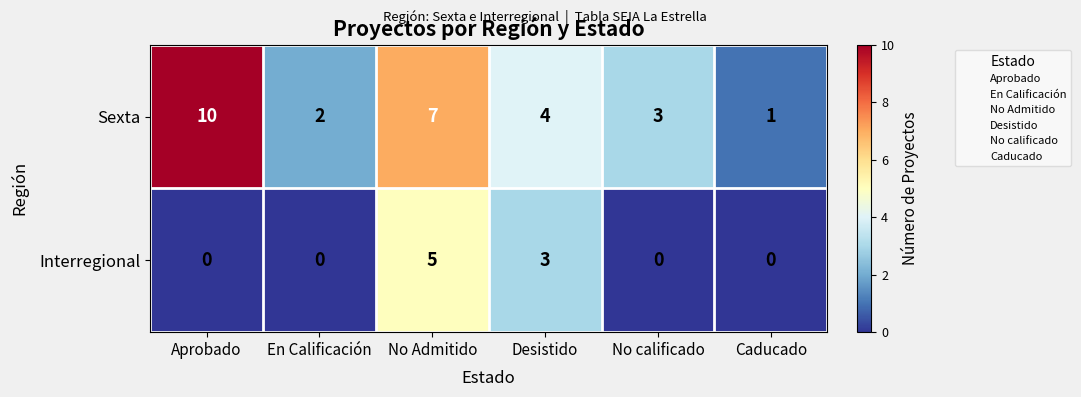

Reading left to right, extract all data points from this chart.

Sexta: Aprobado=10	En Calificación=2	No Admitido=7	Desistido=4	No calificado=3	Caducado=1
Interregional: Aprobado=0	En Calificación=0	No Admitido=5	Desistido=3	No calificado=0	Caducado=0